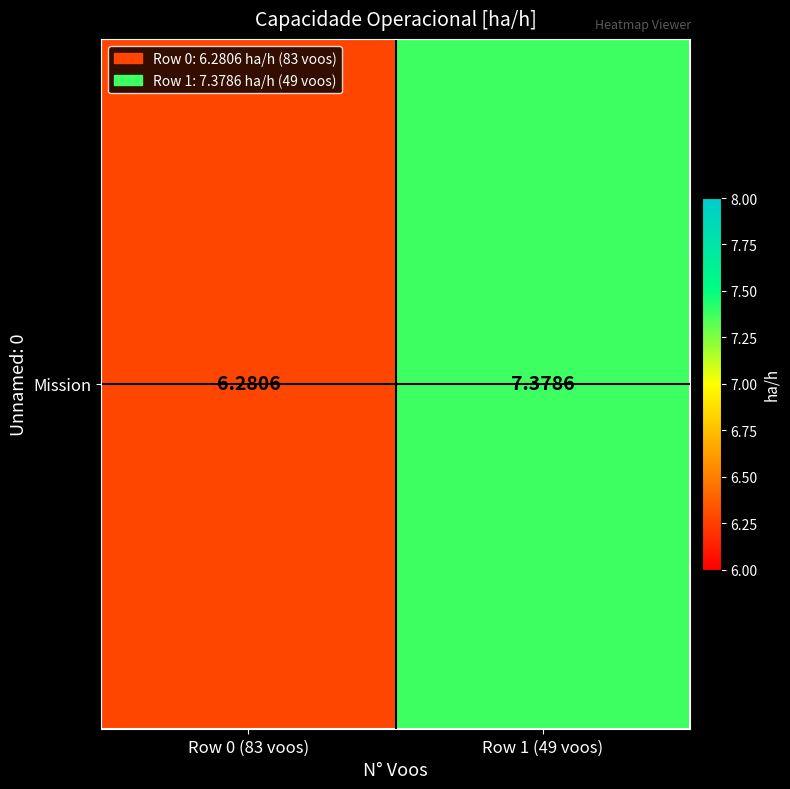

At which category does the chart reach its peak across all series?

Row 1 (49 voos)